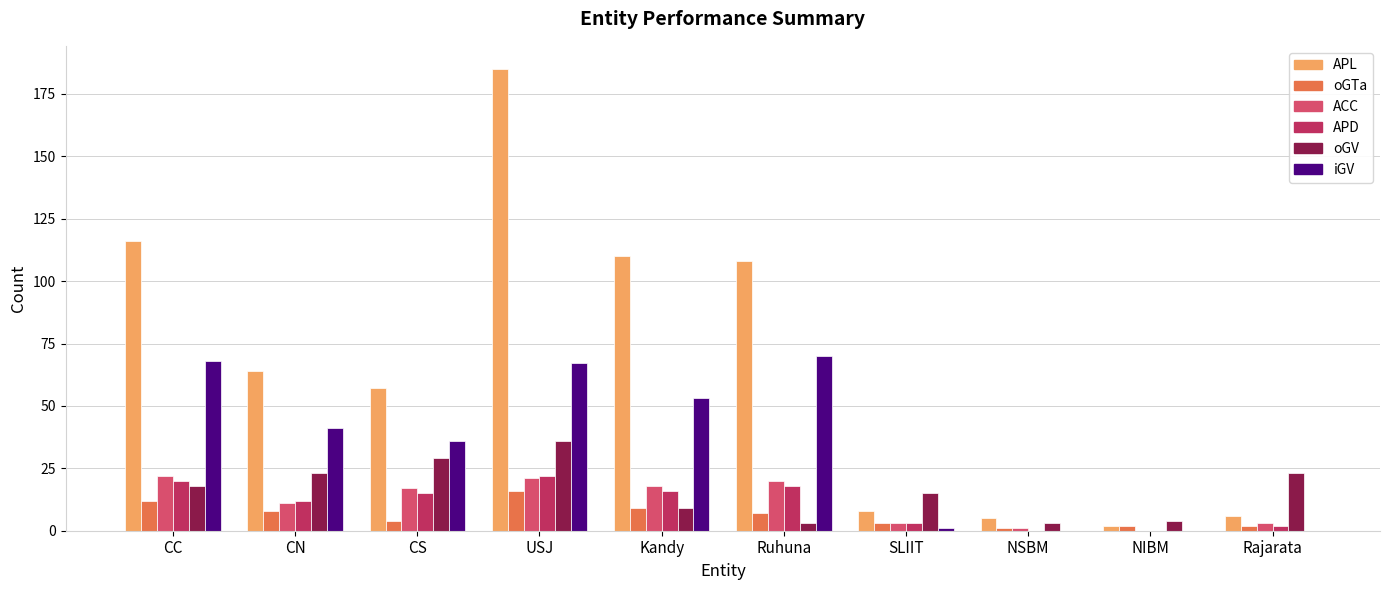

What is the sum of all ACC values?

116